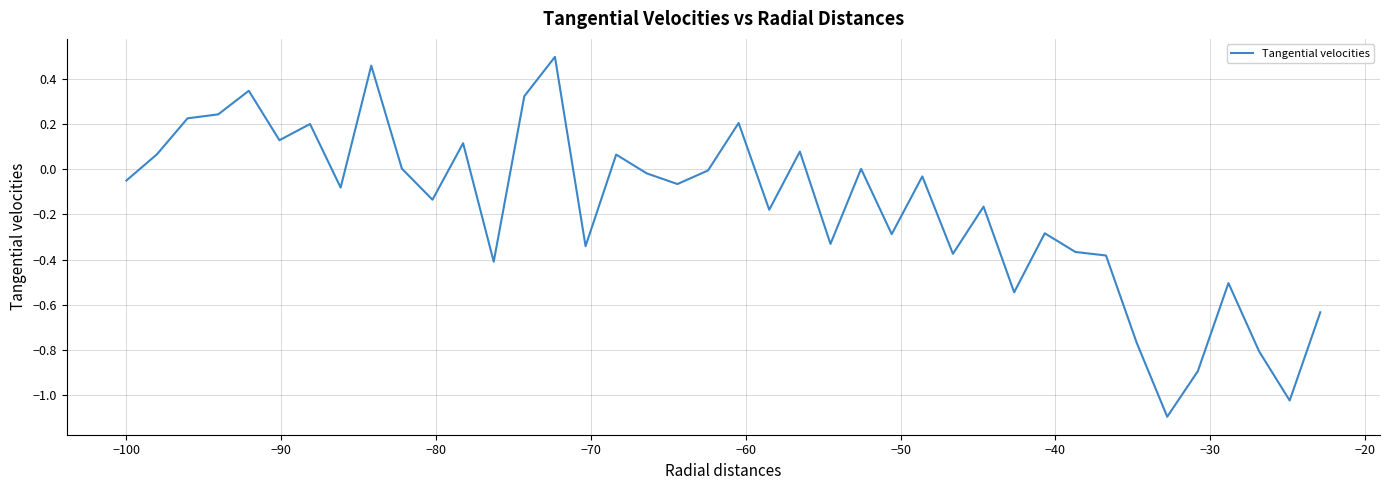

What is the minimum value shown in the chart?

-1.1